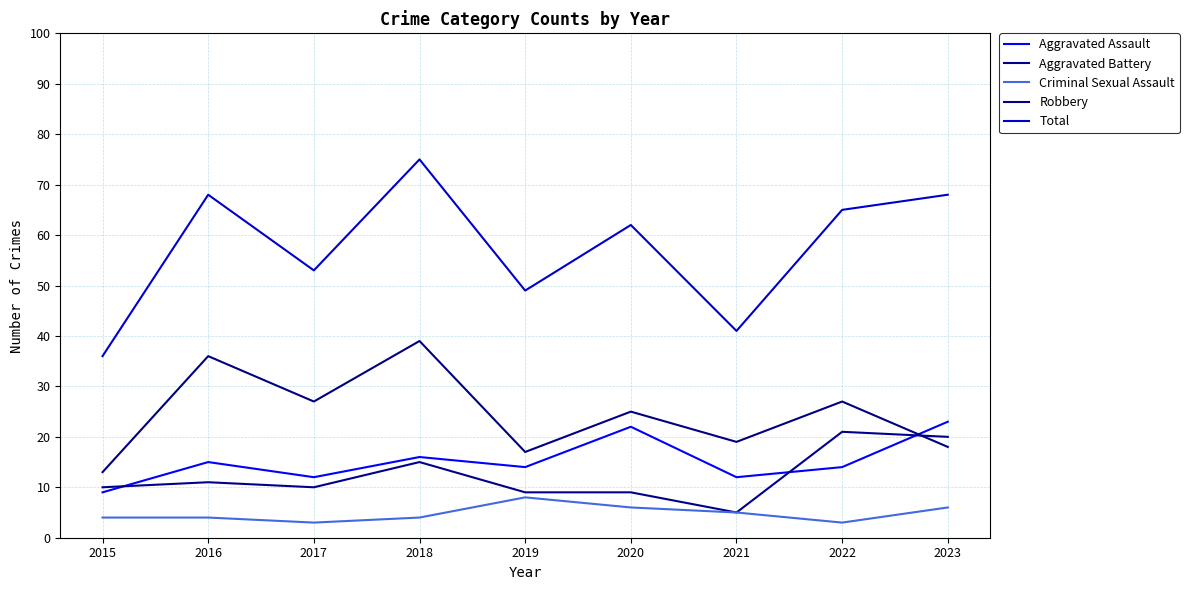

What is the difference between the second highest and second lowest values in the Aggravated Battery series?

11